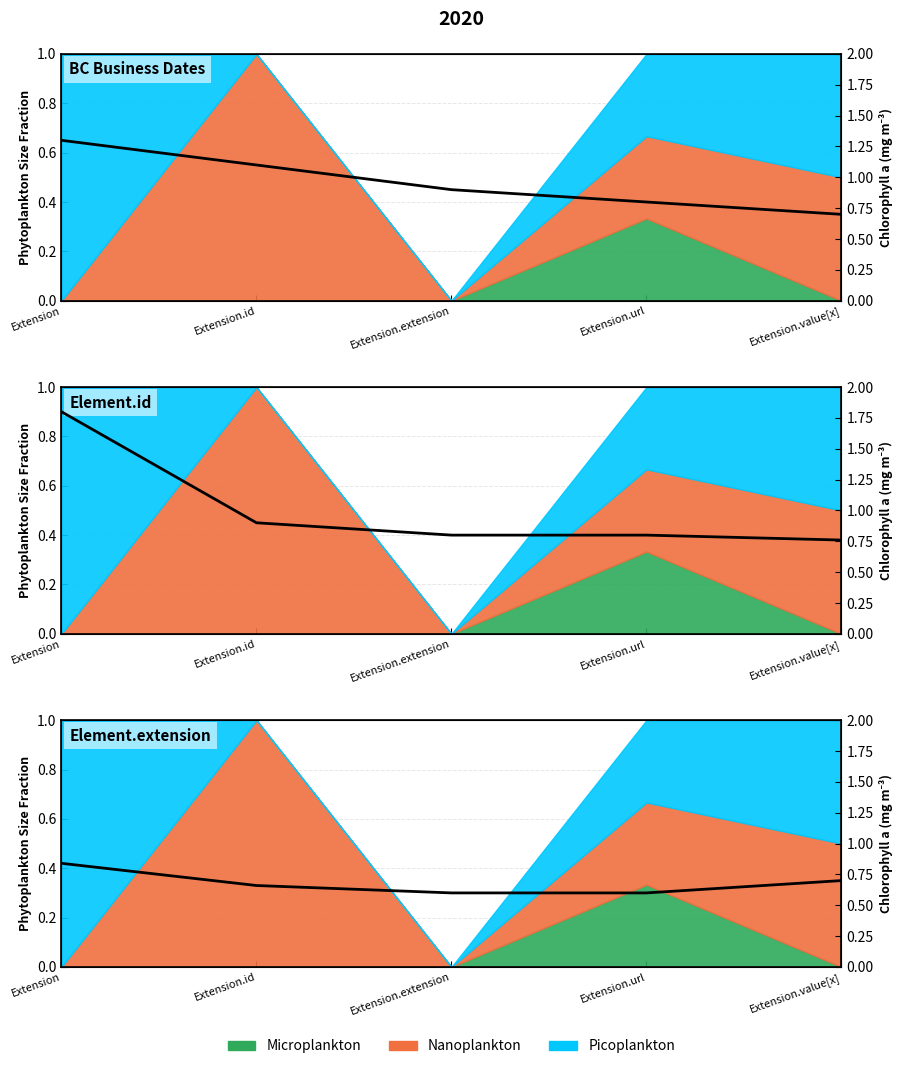

What position from the left is Extension?

1